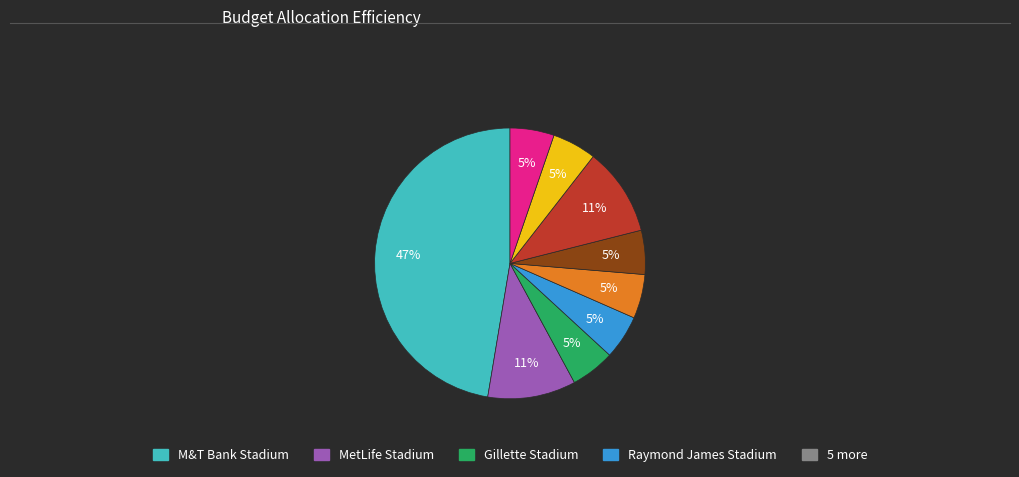

To the nearest percent, what is the difference between the largest and smallest slice percentages?

42%